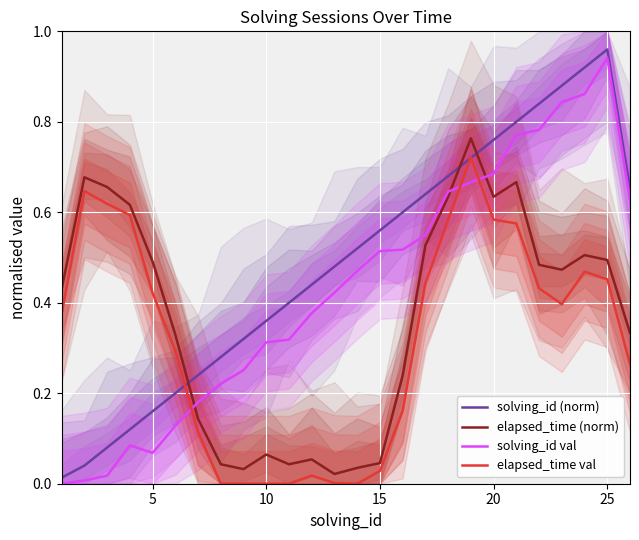

Which series ends up on top after the final intersection of elapsed_time val and solving_id val?

solving_id val